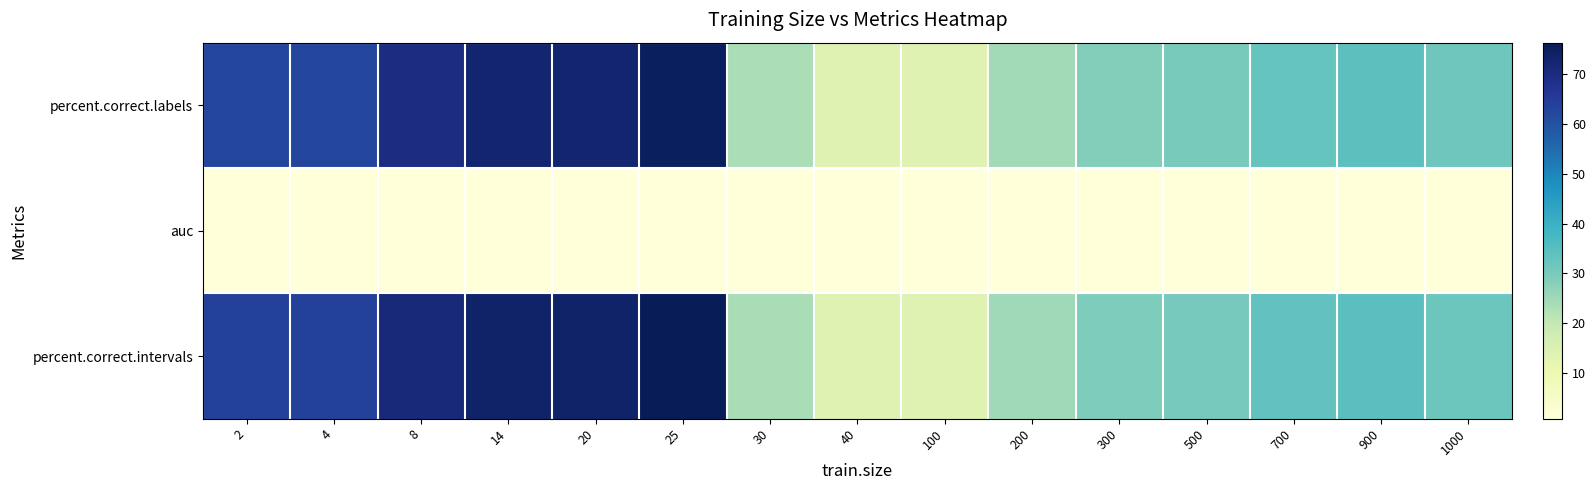

What is the maximum value shown in the chart?

76.4